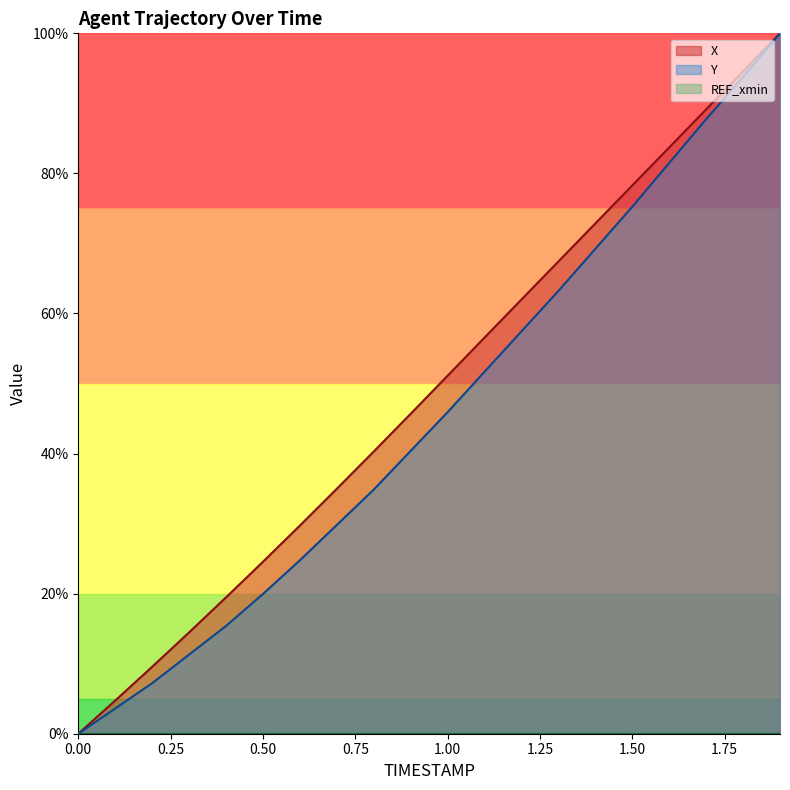

What is the sum of all Y values?

913.0